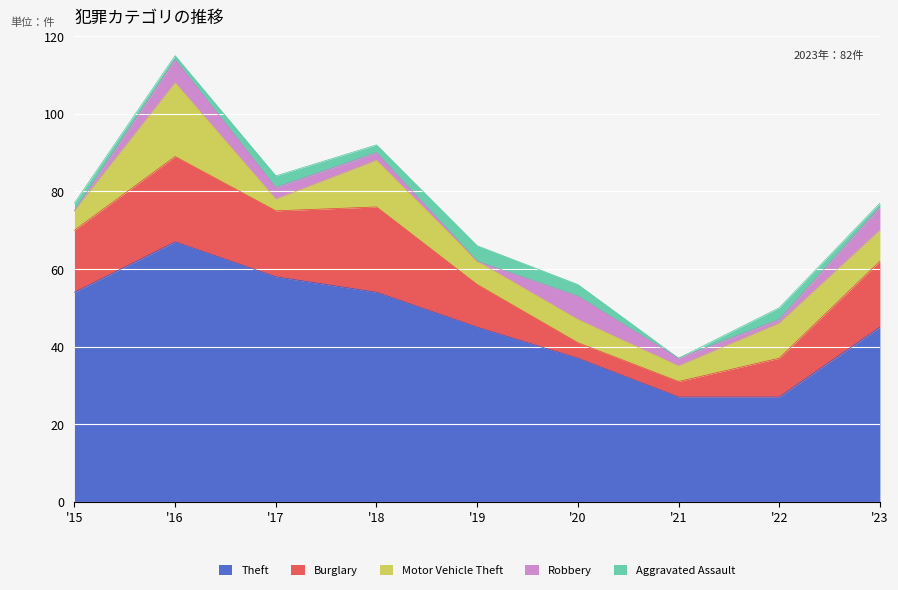

The Robbery series shows 2 at 2017. True or false?

False